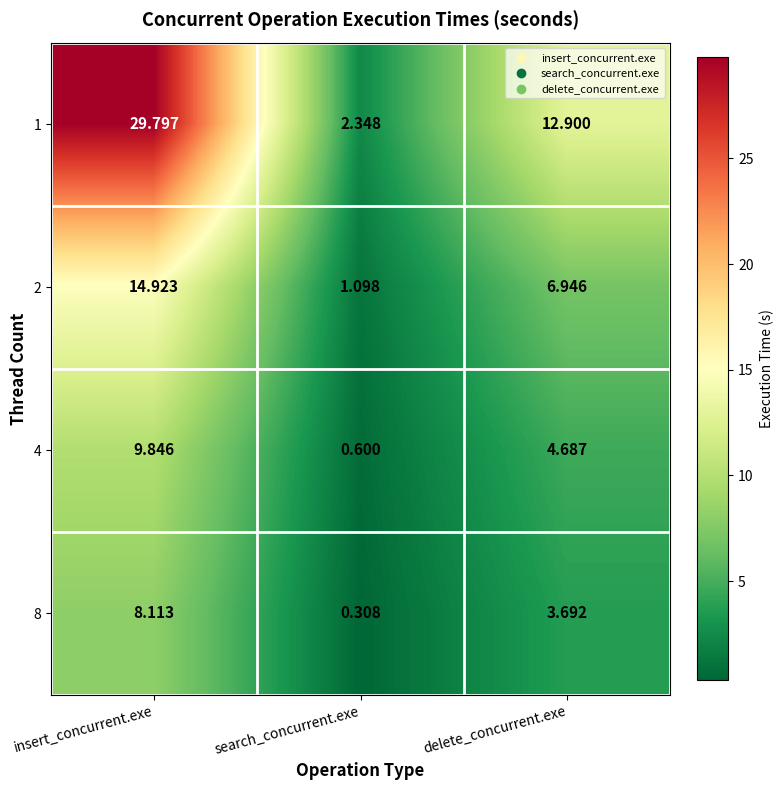

Rank the series by their maximum value, from highest to lowest.

1, 2, 4, 8